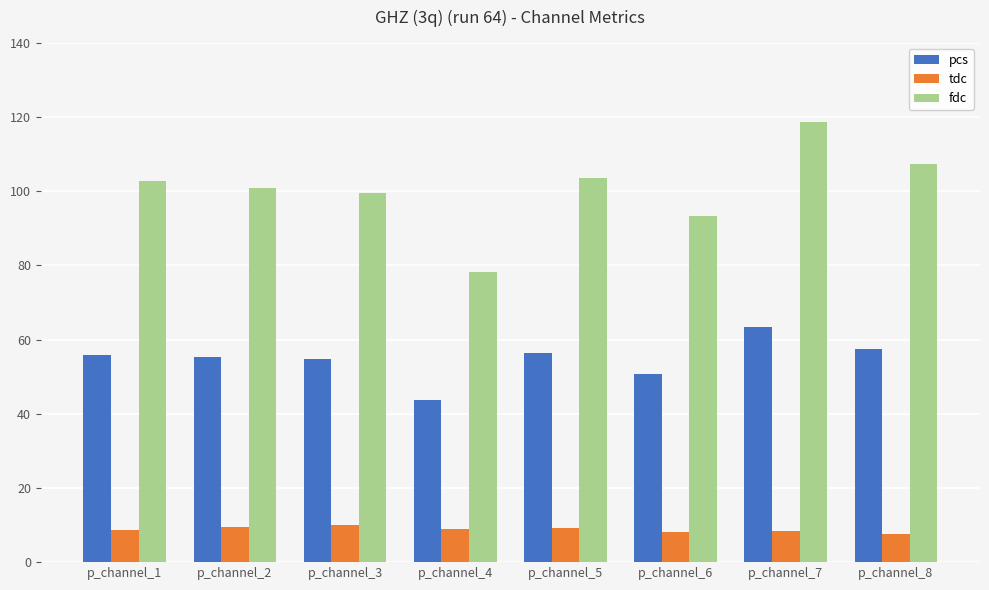

What is the average value of the pcs series?

54.7